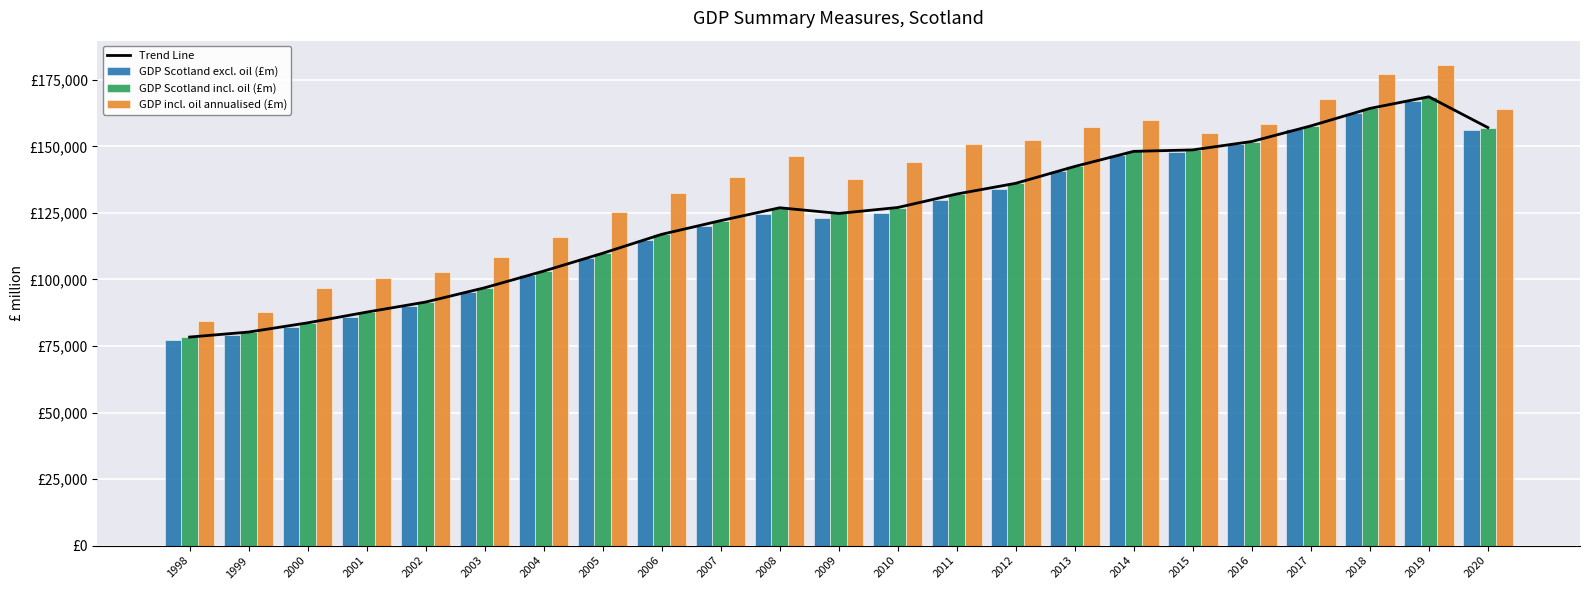

Between 2014 and 2016, which is larger?

2016